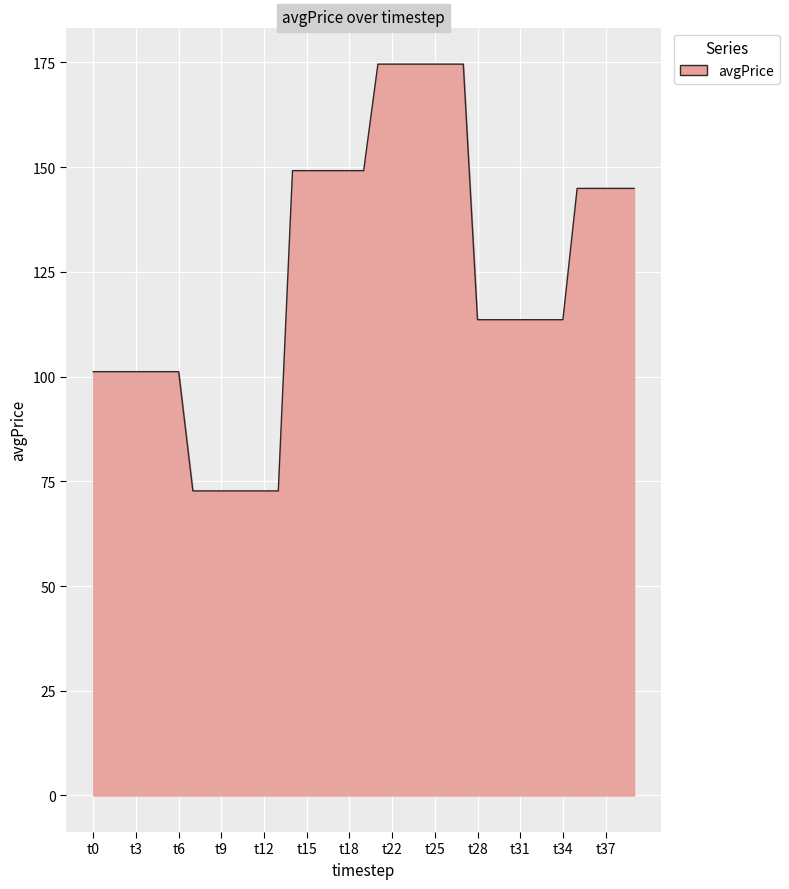

How many distinct data groups are displayed?

1